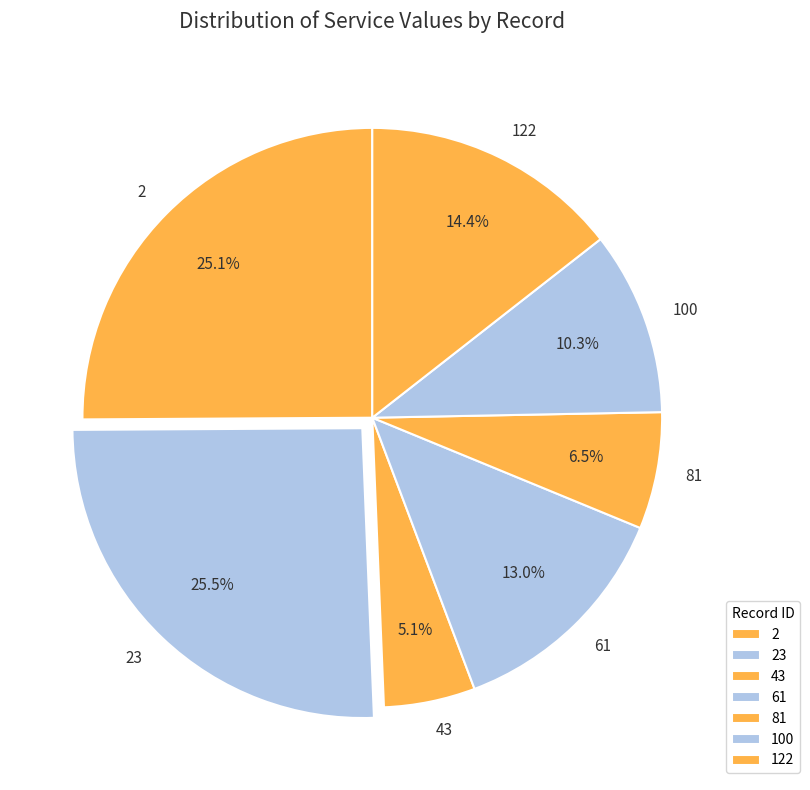

Between 100 and 122, which is larger?

122